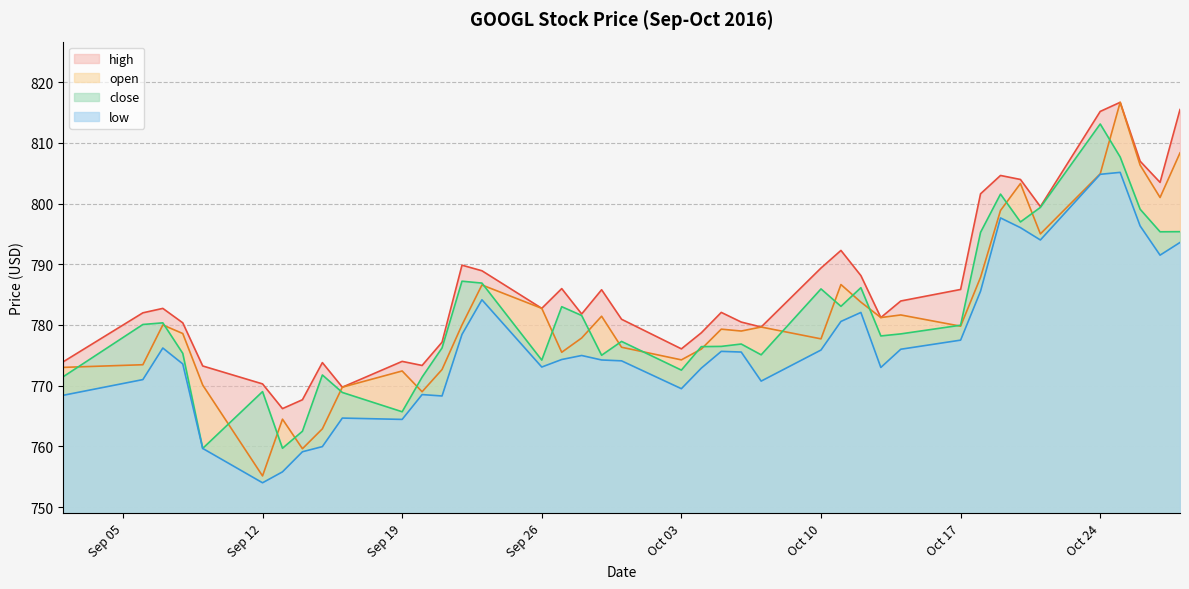

Reading right to left, what are all the values shown in this chart?

high: 39=773.9	38=782.0	37=782.7	36=780.4	35=773.2	34=770.3	33=766.2	32=767.7	31=773.8	30=769.8	29=774.0	28=773.3	27=777.2	26=789.9	25=788.9	24=782.7	23=786.0	22=781.8	21=785.8	20=780.9	19=776.1	18=778.7	17=782.1	16=780.5	15=779.7	14=789.4	13=792.3	12=788.1	11=781.2	10=784.0	9=785.9	8=801.6	7=804.6	6=804.0	5=799.5	4=815.2	3=816.7	2=807.0	1=803.5	0=815.5
open: 39=773.0	38=773.5	37=780.0	36=778.6	35=770.1	34=755.1	33=764.5	32=759.6	31=762.9	30=769.8	29=772.4	28=769.0	27=772.7	26=780.0	25=786.6	24=782.7	23=775.5	22=777.9	21=781.4	20=776.3	19=774.2	18=776.0	17=779.3	16=779.0	15=779.7	14=777.7	13=786.7	12=783.8	11=781.2	10=781.6	9=779.8	8=787.9	7=798.9	6=803.3	5=795.0	4=804.9	3=816.7	2=806.3	1=801.0	0=808.4
close: 39=771.5	38=780.1	37=780.4	36=775.3	35=759.7	34=769.0	33=759.7	32=762.5	31=771.8	30=768.9	29=765.7	28=771.4	27=776.2	26=787.2	25=786.9	24=774.2	23=783.0	22=781.6	21=775.0	20=777.3	19=772.6	18=776.4	17=776.5	16=776.9	15=775.1	14=785.9	13=783.1	12=786.1	11=778.2	10=778.5	9=780.0	8=795.3	7=801.6	6=797.0	5=799.4	4=813.1	3=807.7	2=799.1	1=795.4	0=795.4
low: 39=768.4	38=771.0	37=776.2	36=773.6	35=759.7	34=754.0	33=755.8	32=759.1	31=760.0	30=764.7	29=764.4	28=768.5	27=768.3	26=778.4	25=784.1	24=773.1	23=774.3	22=775.0	21=774.2	20=774.1	19=769.5	18=772.9	17=775.6	16=775.5	15=770.8	14=775.9	13=780.6	12=782.1	11=773.0	10=776.0	9=777.5	8=785.6	7=797.6	6=796.0	5=794.0	4=804.8	3=805.1	2=796.3	1=791.5	0=793.6